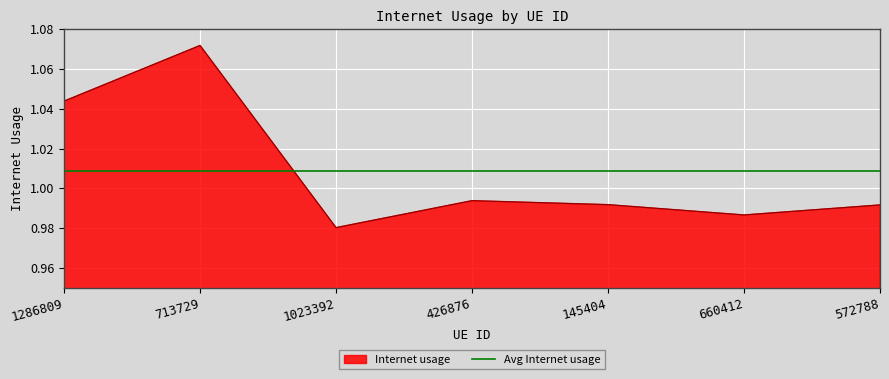

What position from the left is 713729?

2